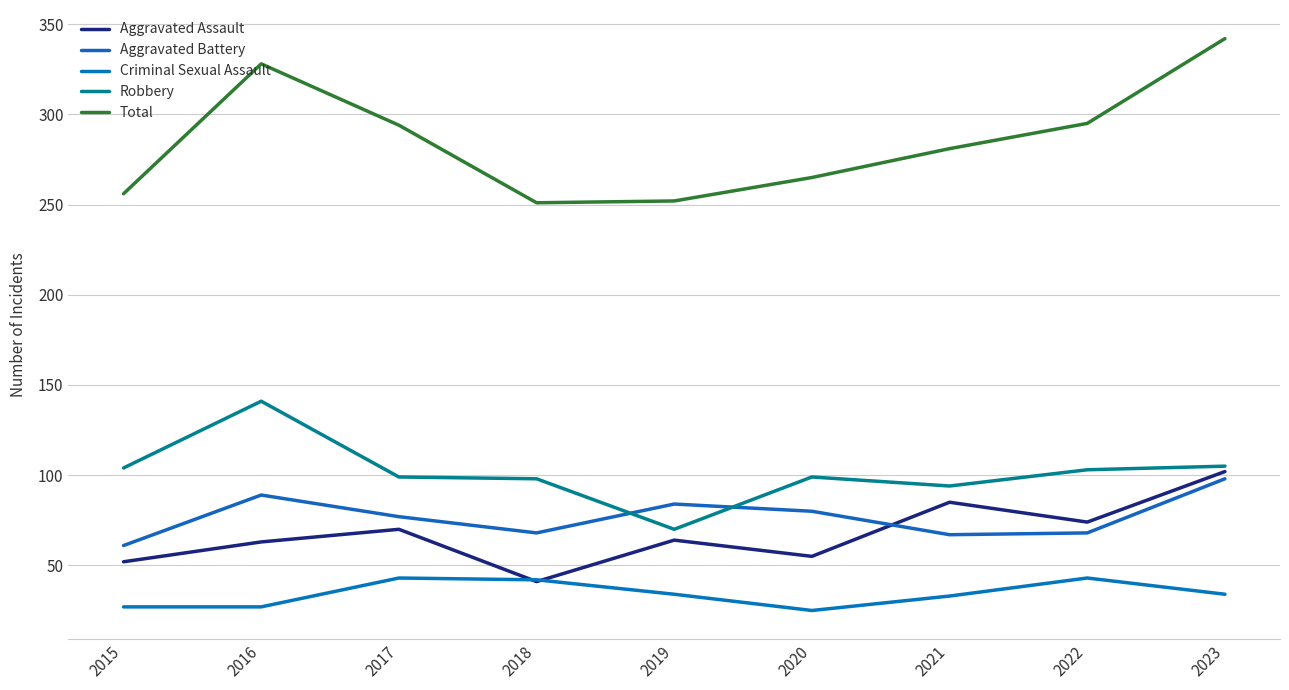

What is the average value of the Aggravated Battery series?

77